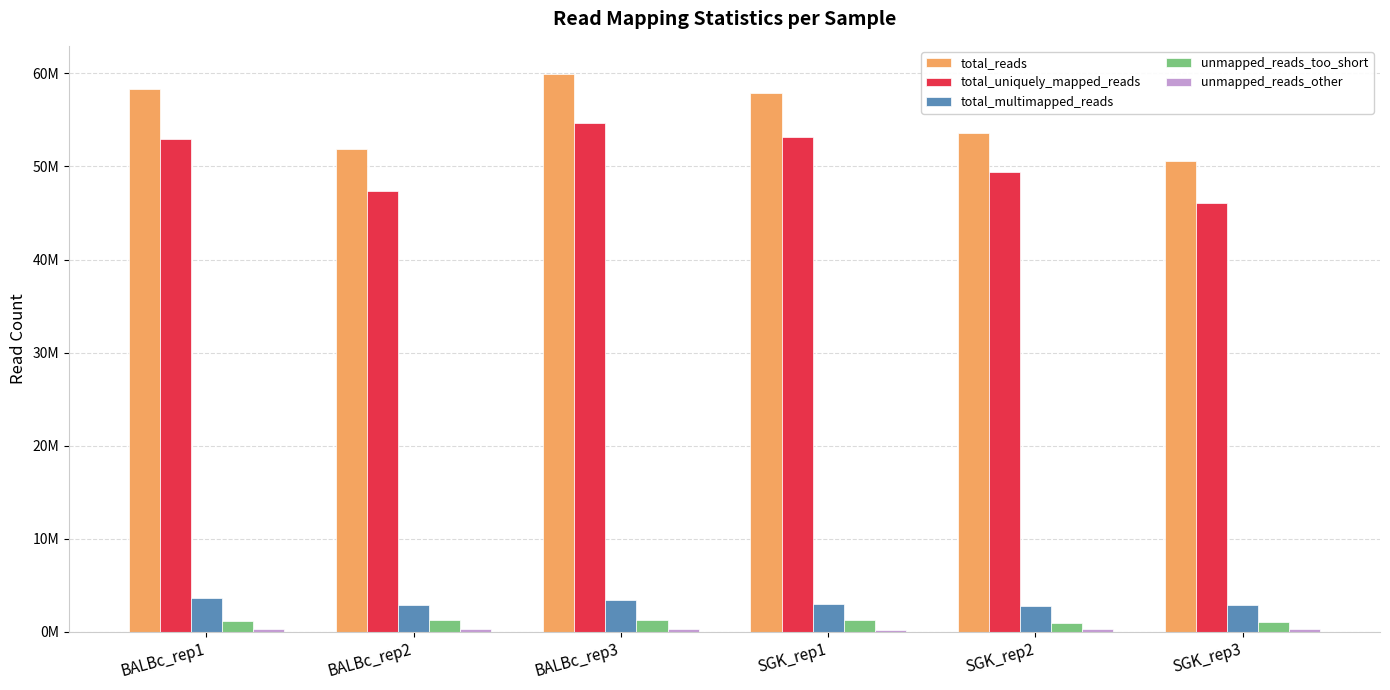

What is the total value across all series at BALBc_rep1?

116263560